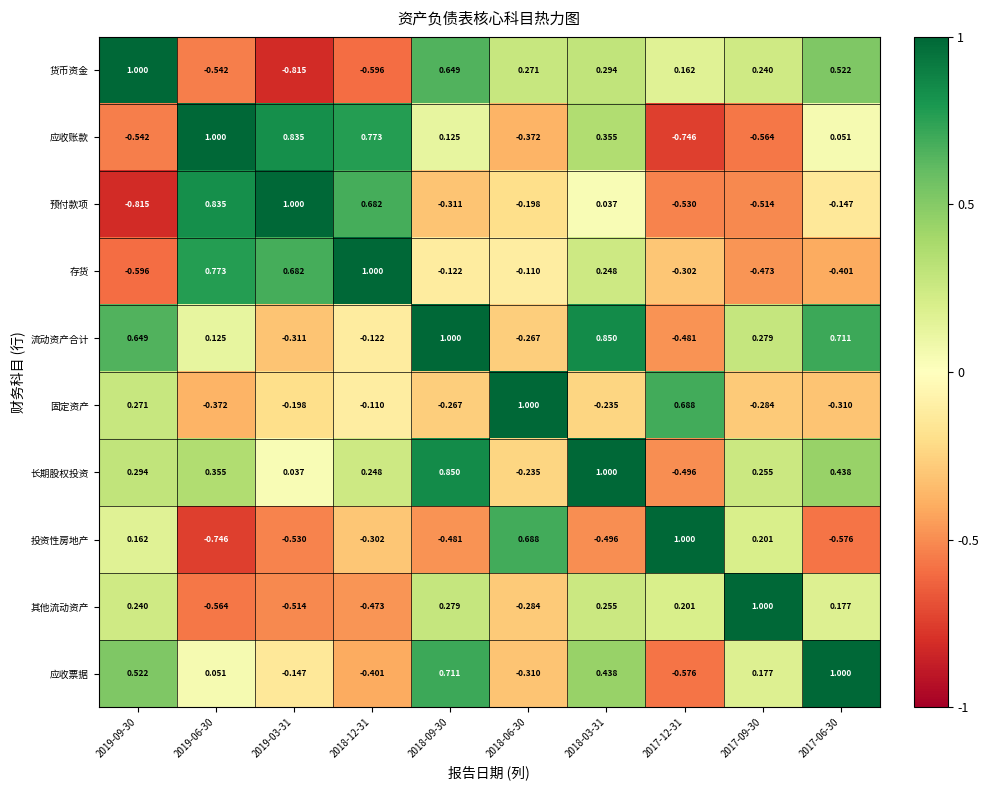

At 2018-06-30, list the series in order from smallest to largest.

应收账款, 应收票据, 其他流动资产, 流动资产合计, 长期股权投资, 预付款项, 存货, 货币资金, 投资性房地产, 固定资产